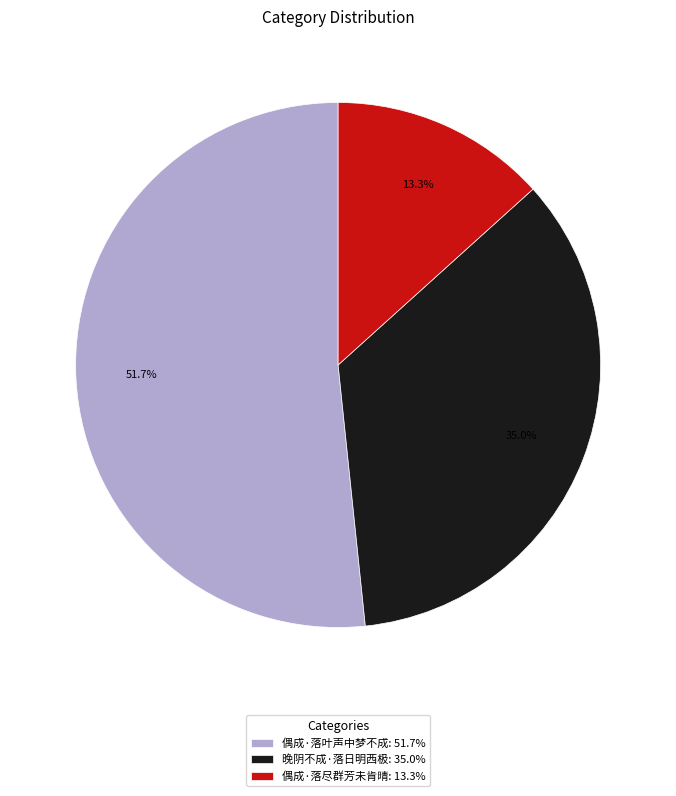

Do 晚阴不成·落日明西极 and 偶成·落尽群芳未肯晴 together represent more than half of the pie?

No